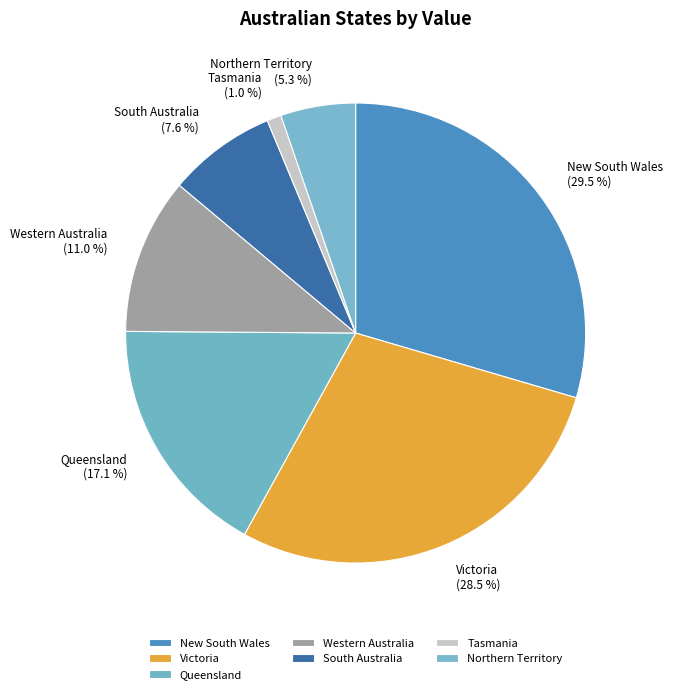

Which slice is the smallest?

Tasmania